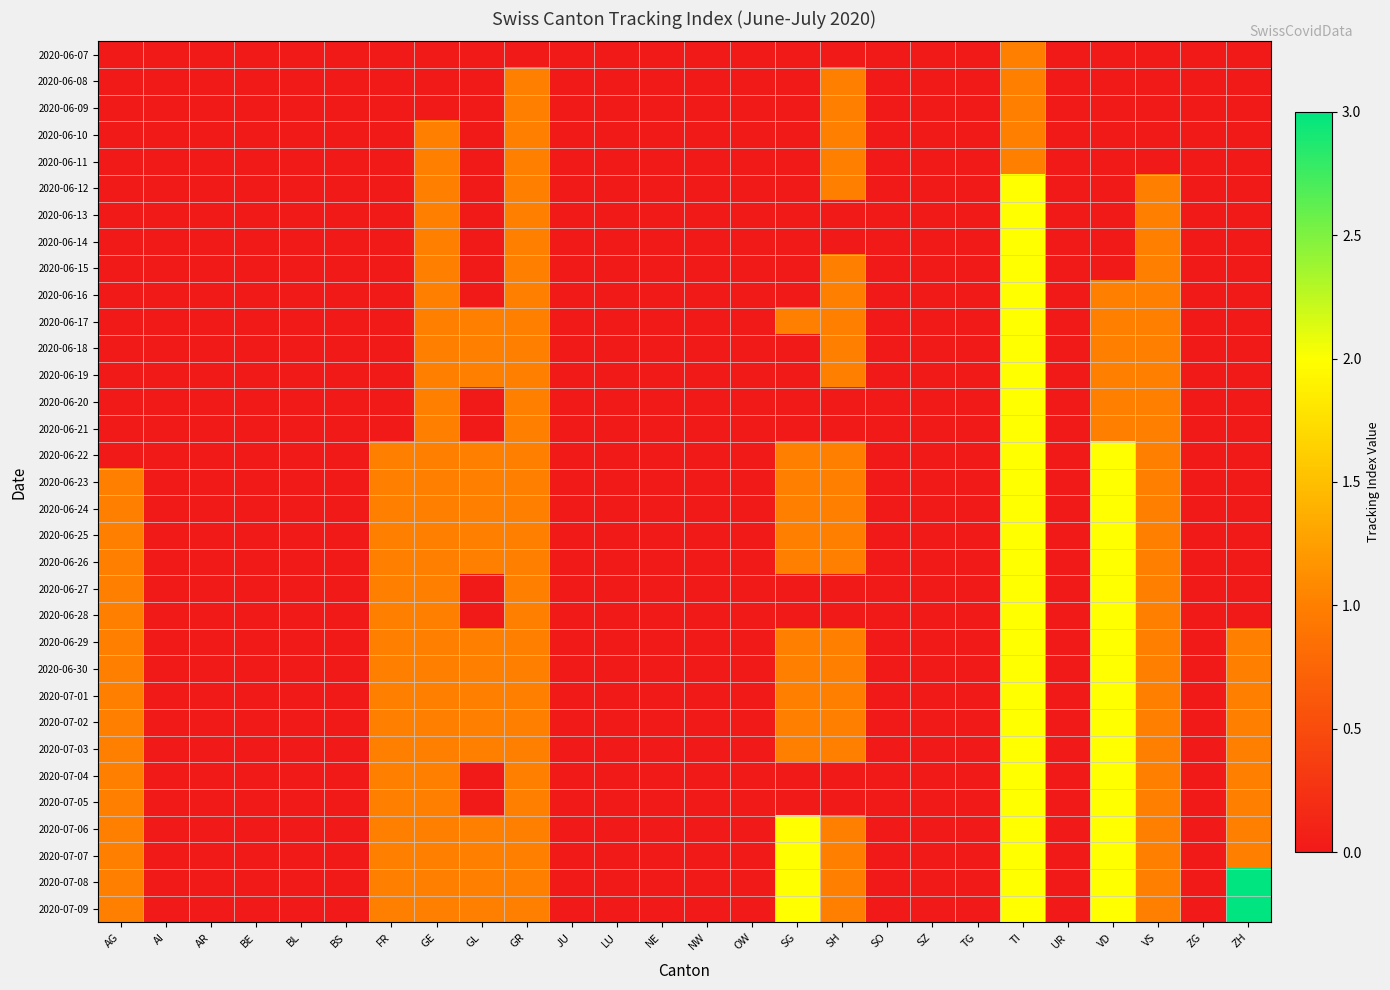

Reading left to right, transcribe all the data shown in this chart.

2020-06-07: AG=0	AI=0	AR=0	BE=0	BL=0	BS=0	FR=0	GE=0	GL=0	GR=0	JU=0	LU=0	NE=0	NW=0	OW=0	SG=0	SH=0	SO=0	SZ=0	TG=0	TI=1	UR=0	VD=0	VS=0	ZG=0	ZH=0
2020-06-08: AG=0	AI=0	AR=0	BE=0	BL=0	BS=0	FR=0	GE=0	GL=0	GR=1	JU=0	LU=0	NE=0	NW=0	OW=0	SG=0	SH=1	SO=0	SZ=0	TG=0	TI=1	UR=0	VD=0	VS=0	ZG=0	ZH=0
2020-06-09: AG=0	AI=0	AR=0	BE=0	BL=0	BS=0	FR=0	GE=0	GL=0	GR=1	JU=0	LU=0	NE=0	NW=0	OW=0	SG=0	SH=1	SO=0	SZ=0	TG=0	TI=1	UR=0	VD=0	VS=0	ZG=0	ZH=0
2020-06-10: AG=0	AI=0	AR=0	BE=0	BL=0	BS=0	FR=0	GE=1	GL=0	GR=1	JU=0	LU=0	NE=0	NW=0	OW=0	SG=0	SH=1	SO=0	SZ=0	TG=0	TI=1	UR=0	VD=0	VS=0	ZG=0	ZH=0
2020-06-11: AG=0	AI=0	AR=0	BE=0	BL=0	BS=0	FR=0	GE=1	GL=0	GR=1	JU=0	LU=0	NE=0	NW=0	OW=0	SG=0	SH=1	SO=0	SZ=0	TG=0	TI=1	UR=0	VD=0	VS=0	ZG=0	ZH=0
2020-06-12: AG=0	AI=0	AR=0	BE=0	BL=0	BS=0	FR=0	GE=1	GL=0	GR=1	JU=0	LU=0	NE=0	NW=0	OW=0	SG=0	SH=1	SO=0	SZ=0	TG=0	TI=2	UR=0	VD=0	VS=1	ZG=0	ZH=0
2020-06-13: AG=0	AI=0	AR=0	BE=0	BL=0	BS=0	FR=0	GE=1	GL=0	GR=1	JU=0	LU=0	NE=0	NW=0	OW=0	SG=0	SH=0	SO=0	SZ=0	TG=0	TI=2	UR=0	VD=0	VS=1	ZG=0	ZH=0
2020-06-14: AG=0	AI=0	AR=0	BE=0	BL=0	BS=0	FR=0	GE=1	GL=0	GR=1	JU=0	LU=0	NE=0	NW=0	OW=0	SG=0	SH=0	SO=0	SZ=0	TG=0	TI=2	UR=0	VD=0	VS=1	ZG=0	ZH=0
2020-06-15: AG=0	AI=0	AR=0	BE=0	BL=0	BS=0	FR=0	GE=1	GL=0	GR=1	JU=0	LU=0	NE=0	NW=0	OW=0	SG=0	SH=1	SO=0	SZ=0	TG=0	TI=2	UR=0	VD=0	VS=1	ZG=0	ZH=0
2020-06-16: AG=0	AI=0	AR=0	BE=0	BL=0	BS=0	FR=0	GE=1	GL=0	GR=1	JU=0	LU=0	NE=0	NW=0	OW=0	SG=0	SH=1	SO=0	SZ=0	TG=0	TI=2	UR=0	VD=1	VS=1	ZG=0	ZH=0
2020-06-17: AG=0	AI=0	AR=0	BE=0	BL=0	BS=0	FR=0	GE=1	GL=1	GR=1	JU=0	LU=0	NE=0	NW=0	OW=0	SG=1	SH=1	SO=0	SZ=0	TG=0	TI=2	UR=0	VD=1	VS=1	ZG=0	ZH=0
2020-06-18: AG=0	AI=0	AR=0	BE=0	BL=0	BS=0	FR=0	GE=1	GL=1	GR=1	JU=0	LU=0	NE=0	NW=0	OW=0	SG=0	SH=1	SO=0	SZ=0	TG=0	TI=2	UR=0	VD=1	VS=1	ZG=0	ZH=0
2020-06-19: AG=0	AI=0	AR=0	BE=0	BL=0	BS=0	FR=0	GE=1	GL=1	GR=1	JU=0	LU=0	NE=0	NW=0	OW=0	SG=0	SH=1	SO=0	SZ=0	TG=0	TI=2	UR=0	VD=1	VS=1	ZG=0	ZH=0
2020-06-20: AG=0	AI=0	AR=0	BE=0	BL=0	BS=0	FR=0	GE=1	GL=0	GR=1	JU=0	LU=0	NE=0	NW=0	OW=0	SG=0	SH=0	SO=0	SZ=0	TG=0	TI=2	UR=0	VD=1	VS=1	ZG=0	ZH=0
2020-06-21: AG=0	AI=0	AR=0	BE=0	BL=0	BS=0	FR=0	GE=1	GL=0	GR=1	JU=0	LU=0	NE=0	NW=0	OW=0	SG=0	SH=0	SO=0	SZ=0	TG=0	TI=2	UR=0	VD=1	VS=1	ZG=0	ZH=0
2020-06-22: AG=0	AI=0	AR=0	BE=0	BL=0	BS=0	FR=1	GE=1	GL=1	GR=1	JU=0	LU=0	NE=0	NW=0	OW=0	SG=1	SH=1	SO=0	SZ=0	TG=0	TI=2	UR=0	VD=2	VS=1	ZG=0	ZH=0
2020-06-23: AG=1	AI=0	AR=0	BE=0	BL=0	BS=0	FR=1	GE=1	GL=1	GR=1	JU=0	LU=0	NE=0	NW=0	OW=0	SG=1	SH=1	SO=0	SZ=0	TG=0	TI=2	UR=0	VD=2	VS=1	ZG=0	ZH=0
2020-06-24: AG=1	AI=0	AR=0	BE=0	BL=0	BS=0	FR=1	GE=1	GL=1	GR=1	JU=0	LU=0	NE=0	NW=0	OW=0	SG=1	SH=1	SO=0	SZ=0	TG=0	TI=2	UR=0	VD=2	VS=1	ZG=0	ZH=0
2020-06-25: AG=1	AI=0	AR=0	BE=0	BL=0	BS=0	FR=1	GE=1	GL=1	GR=1	JU=0	LU=0	NE=0	NW=0	OW=0	SG=1	SH=1	SO=0	SZ=0	TG=0	TI=2	UR=0	VD=2	VS=1	ZG=0	ZH=0
2020-06-26: AG=1	AI=0	AR=0	BE=0	BL=0	BS=0	FR=1	GE=1	GL=1	GR=1	JU=0	LU=0	NE=0	NW=0	OW=0	SG=1	SH=1	SO=0	SZ=0	TG=0	TI=2	UR=0	VD=2	VS=1	ZG=0	ZH=0
2020-06-27: AG=1	AI=0	AR=0	BE=0	BL=0	BS=0	FR=1	GE=1	GL=0	GR=1	JU=0	LU=0	NE=0	NW=0	OW=0	SG=0	SH=0	SO=0	SZ=0	TG=0	TI=2	UR=0	VD=2	VS=1	ZG=0	ZH=0
2020-06-28: AG=1	AI=0	AR=0	BE=0	BL=0	BS=0	FR=1	GE=1	GL=0	GR=1	JU=0	LU=0	NE=0	NW=0	OW=0	SG=0	SH=0	SO=0	SZ=0	TG=0	TI=2	UR=0	VD=2	VS=1	ZG=0	ZH=0
2020-06-29: AG=1	AI=0	AR=0	BE=0	BL=0	BS=0	FR=1	GE=1	GL=1	GR=1	JU=0	LU=0	NE=0	NW=0	OW=0	SG=1	SH=1	SO=0	SZ=0	TG=0	TI=2	UR=0	VD=2	VS=1	ZG=0	ZH=1
2020-06-30: AG=1	AI=0	AR=0	BE=0	BL=0	BS=0	FR=1	GE=1	GL=1	GR=1	JU=0	LU=0	NE=0	NW=0	OW=0	SG=1	SH=1	SO=0	SZ=0	TG=0	TI=2	UR=0	VD=2	VS=1	ZG=0	ZH=1
2020-07-01: AG=1	AI=0	AR=0	BE=0	BL=0	BS=0	FR=1	GE=1	GL=1	GR=1	JU=0	LU=0	NE=0	NW=0	OW=0	SG=1	SH=1	SO=0	SZ=0	TG=0	TI=2	UR=0	VD=2	VS=1	ZG=0	ZH=1
2020-07-02: AG=1	AI=0	AR=0	BE=0	BL=0	BS=0	FR=1	GE=1	GL=1	GR=1	JU=0	LU=0	NE=0	NW=0	OW=0	SG=1	SH=1	SO=0	SZ=0	TG=0	TI=2	UR=0	VD=2	VS=1	ZG=0	ZH=1
2020-07-03: AG=1	AI=0	AR=0	BE=0	BL=0	BS=0	FR=1	GE=1	GL=1	GR=1	JU=0	LU=0	NE=0	NW=0	OW=0	SG=1	SH=1	SO=0	SZ=0	TG=0	TI=2	UR=0	VD=2	VS=1	ZG=0	ZH=1
2020-07-04: AG=1	AI=0	AR=0	BE=0	BL=0	BS=0	FR=1	GE=1	GL=0	GR=1	JU=0	LU=0	NE=0	NW=0	OW=0	SG=0	SH=0	SO=0	SZ=0	TG=0	TI=2	UR=0	VD=2	VS=1	ZG=0	ZH=1
2020-07-05: AG=1	AI=0	AR=0	BE=0	BL=0	BS=0	FR=1	GE=1	GL=0	GR=1	JU=0	LU=0	NE=0	NW=0	OW=0	SG=0	SH=0	SO=0	SZ=0	TG=0	TI=2	UR=0	VD=2	VS=1	ZG=0	ZH=1
2020-07-06: AG=1	AI=0	AR=0	BE=0	BL=0	BS=0	FR=1	GE=1	GL=1	GR=1	JU=0	LU=0	NE=0	NW=0	OW=0	SG=2	SH=1	SO=0	SZ=0	TG=0	TI=2	UR=0	VD=2	VS=1	ZG=0	ZH=1
2020-07-07: AG=1	AI=0	AR=0	BE=0	BL=0	BS=0	FR=1	GE=1	GL=1	GR=1	JU=0	LU=0	NE=0	NW=0	OW=0	SG=2	SH=1	SO=0	SZ=0	TG=0	TI=2	UR=0	VD=2	VS=1	ZG=0	ZH=1
2020-07-08: AG=1	AI=0	AR=0	BE=0	BL=0	BS=0	FR=1	GE=1	GL=1	GR=1	JU=0	LU=0	NE=0	NW=0	OW=0	SG=2	SH=1	SO=0	SZ=0	TG=0	TI=2	UR=0	VD=2	VS=1	ZG=0	ZH=3
2020-07-09: AG=1	AI=0	AR=0	BE=0	BL=0	BS=0	FR=1	GE=1	GL=1	GR=1	JU=0	LU=0	NE=0	NW=0	OW=0	SG=2	SH=1	SO=0	SZ=0	TG=0	TI=2	UR=0	VD=2	VS=1	ZG=0	ZH=3